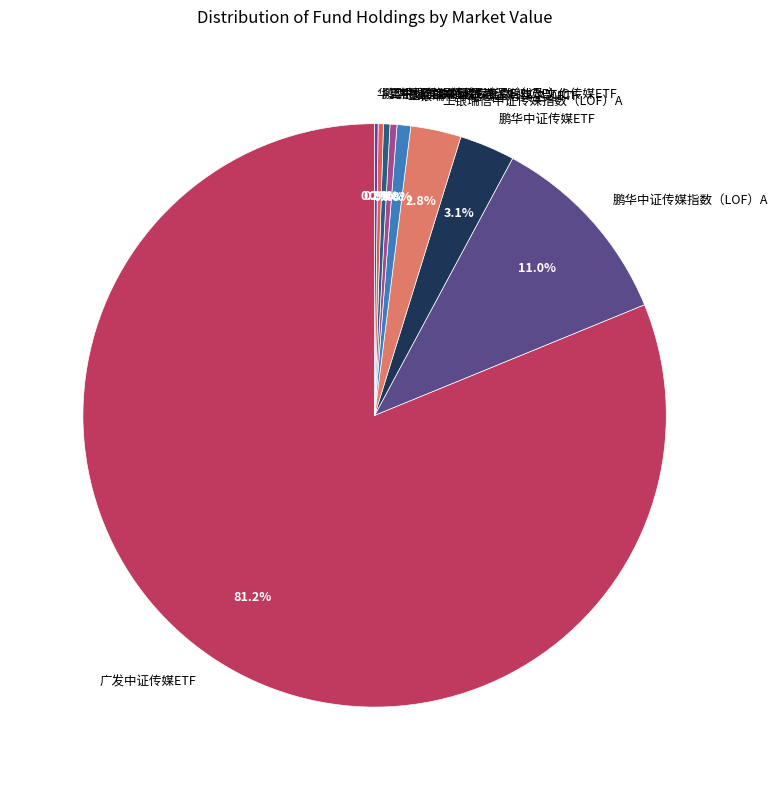

Which category has the biggest portion of the pie?

广发中证传媒ETF